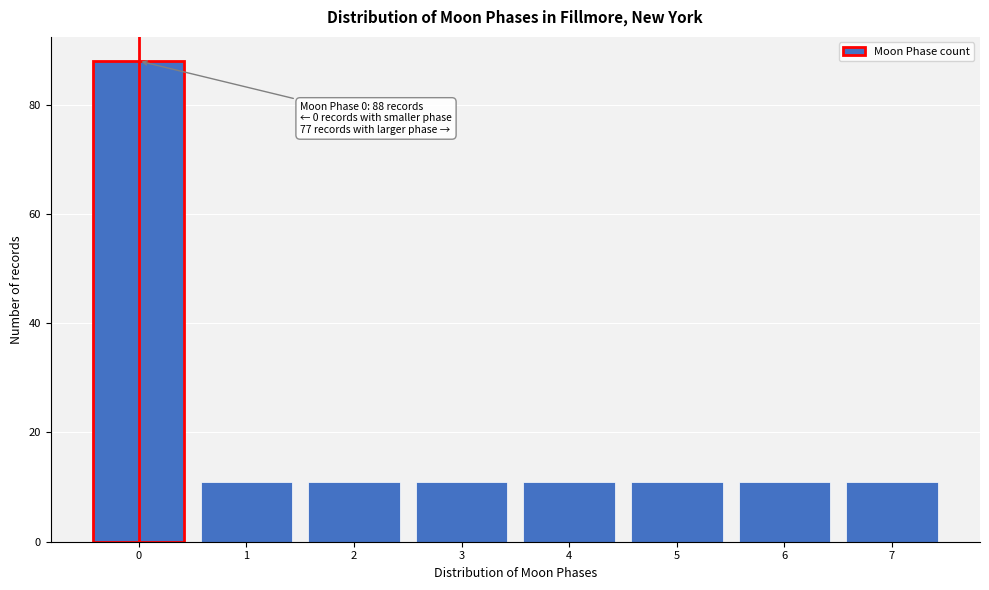

Reading right to left, transcribe all the data shown in this chart.

11	11	11	11	11	11	11	88